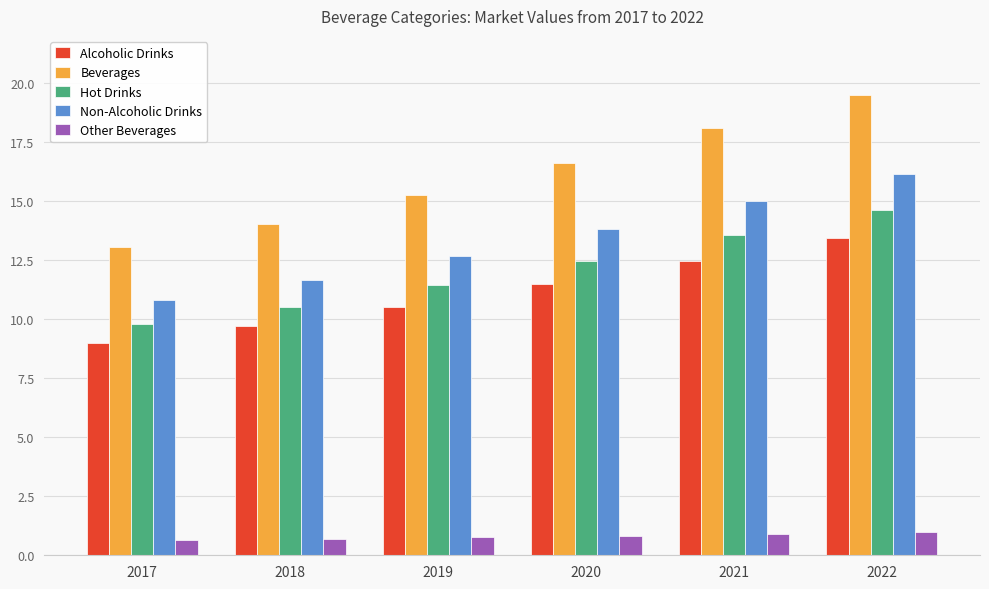

How many bars are there in total?

30